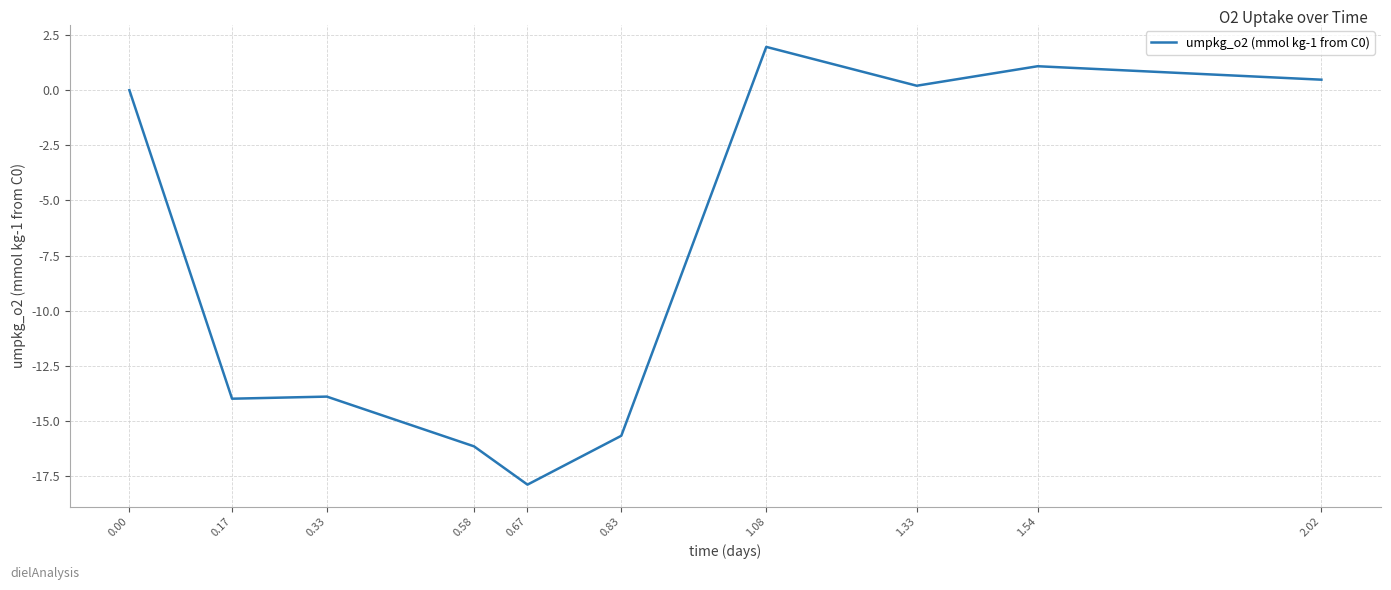

At which category does the chart reach its minimum across all series?

0.67